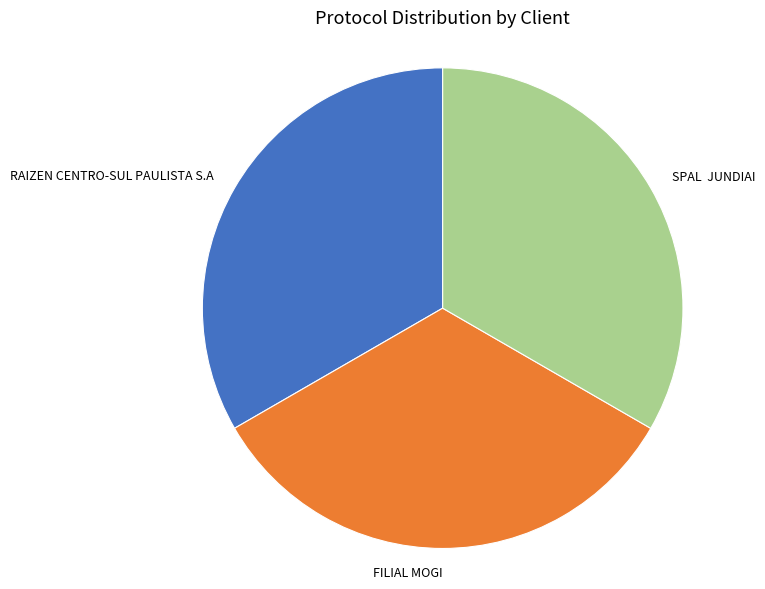

How many segments does this pie chart have?

3